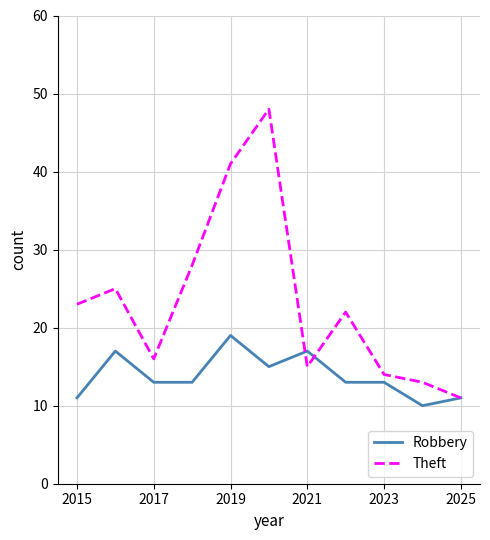

Reading left to right, extract all data points from this chart.

Robbery: 11	17	13	13	19	15	17	13	13	10	11
Theft: 23	25	16	28	41	48	15	22	14	13	11